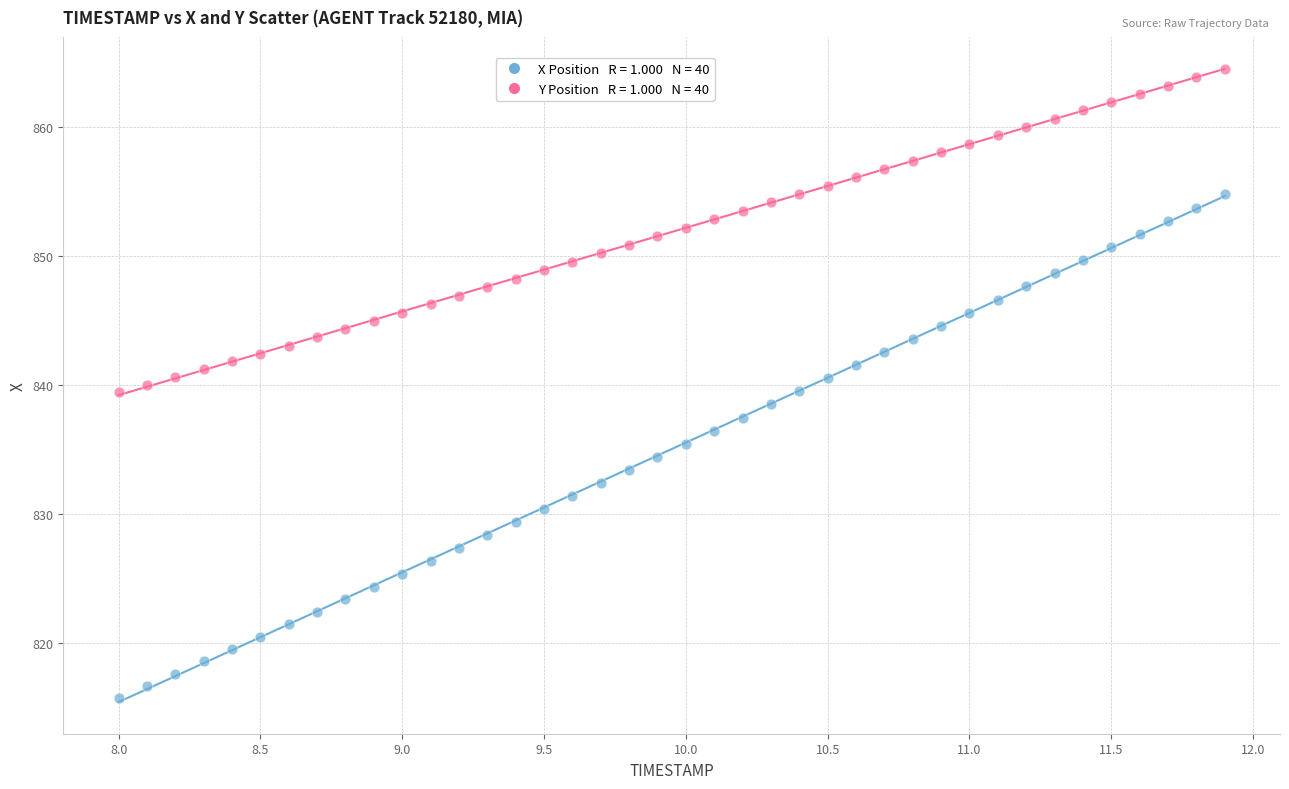

Across all data points, what is the range of Y values (max minus min)?

48.7